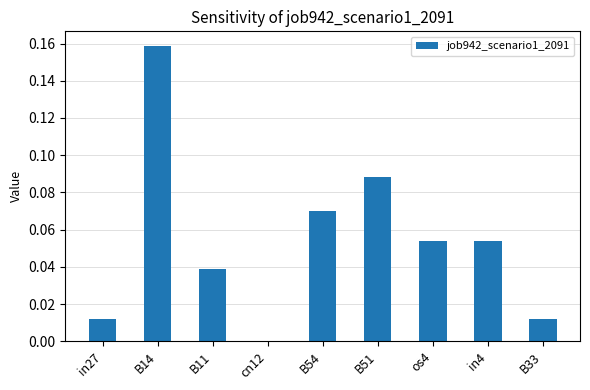

Are the bars horizontal?

No